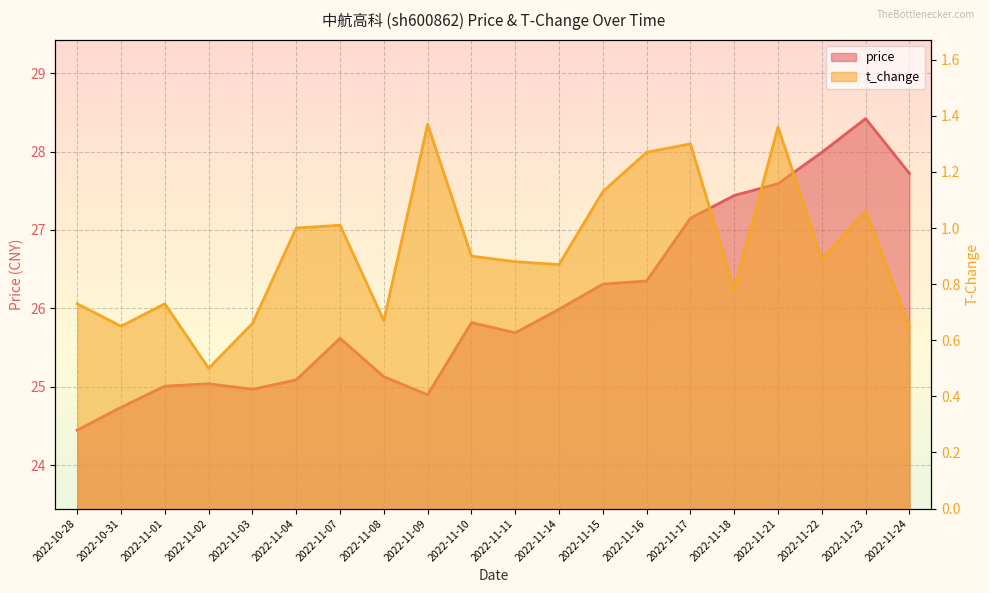

What is the approximate value of price at 2022-11-04?

25.1